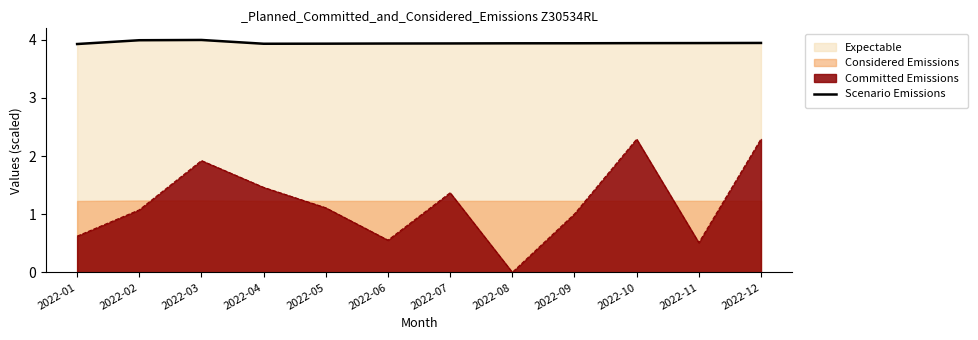

Rank the categories by value from lowest to highest.

2022-01, 2022-04, 2022-05, 2022-06, 2022-07, 2022-08, 2022-09, 2022-10, 2022-11, 2022-12, 2022-02, 2022-03